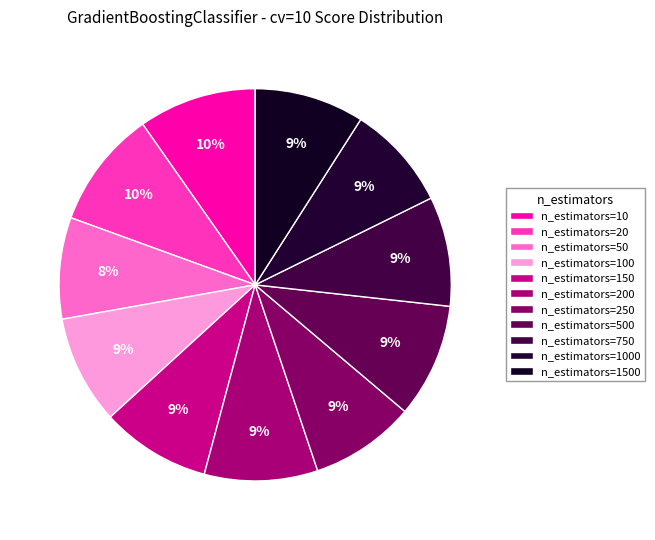

To the nearest percent, what percentage of the pie is n_estimators=50?

8%